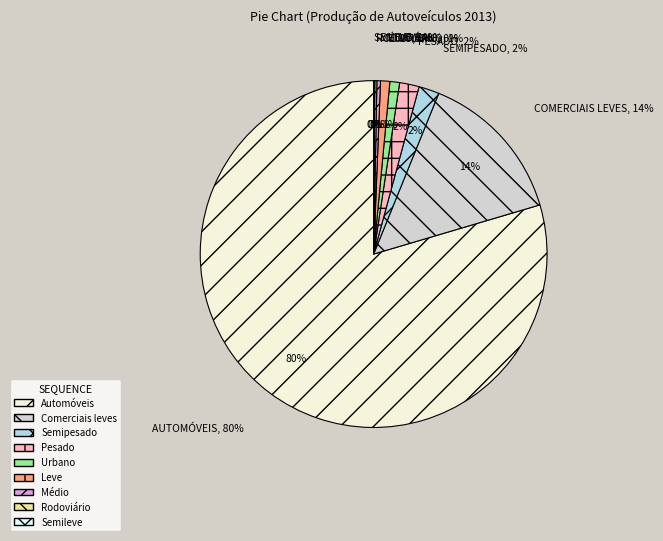

What is the smallest slice in the pie chart?

Semileve